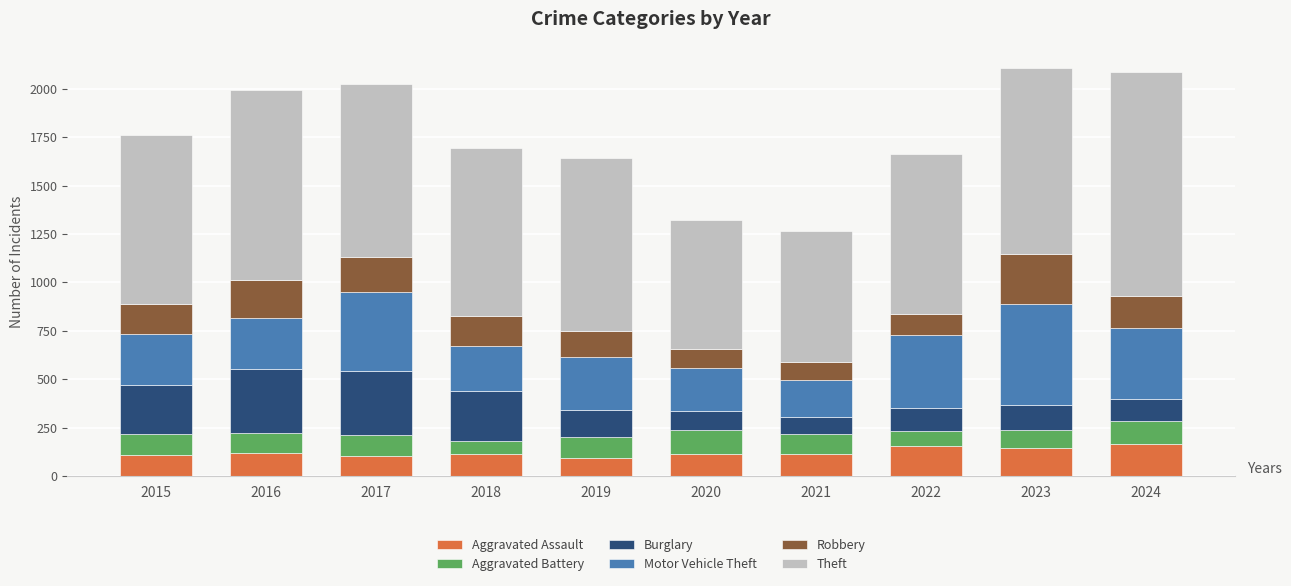

How many distinct data groups are displayed?

6